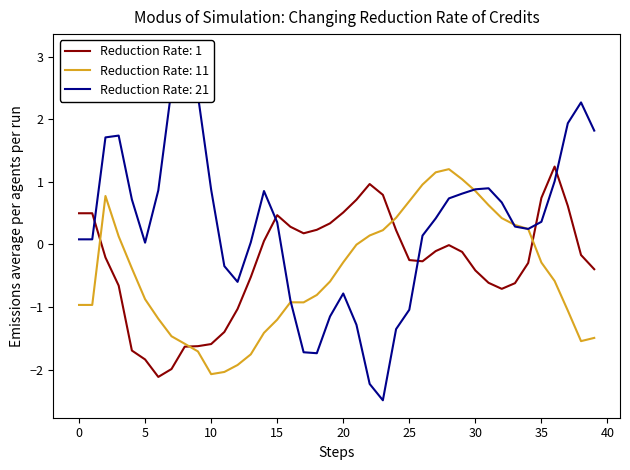

True or false: col_2 and col_3 intersect in this chart.

True